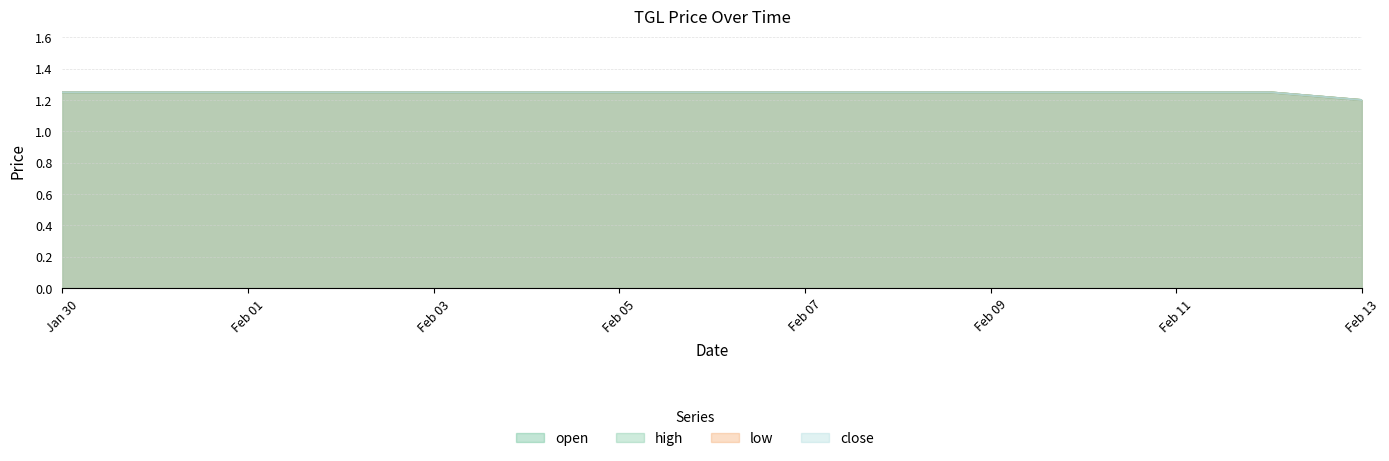

List the series in order of their peak value, lowest first.

open, high, low, close